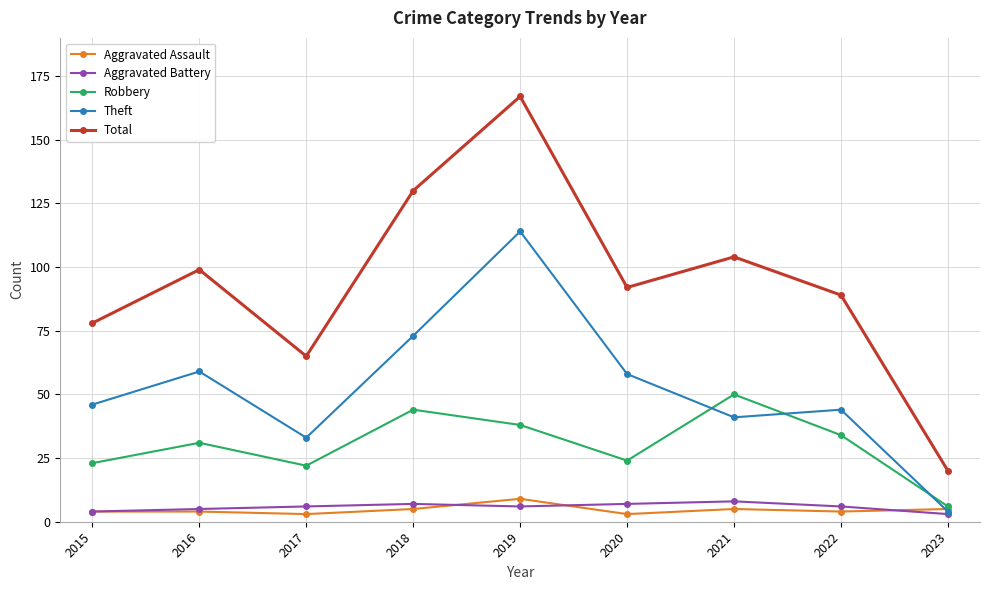

Reading left to right, list all the values displayed in this chart.

Aggravated Assault: 4	4	3	5	9	3	5	4	5
Aggravated Battery: 4	5	6	7	6	7	8	6	3
Robbery: 23	31	22	44	38	24	50	34	6
Theft: 46	59	33	73	114	58	41	44	4
Total: 78	99	65	130	167	92	104	89	20